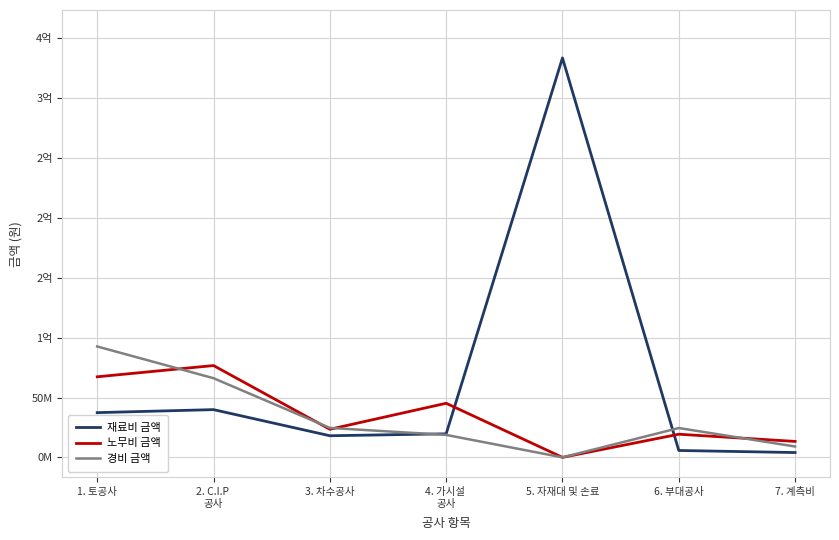

What is the value of the 노무비 금액 point at the 6th from the left?

19340000